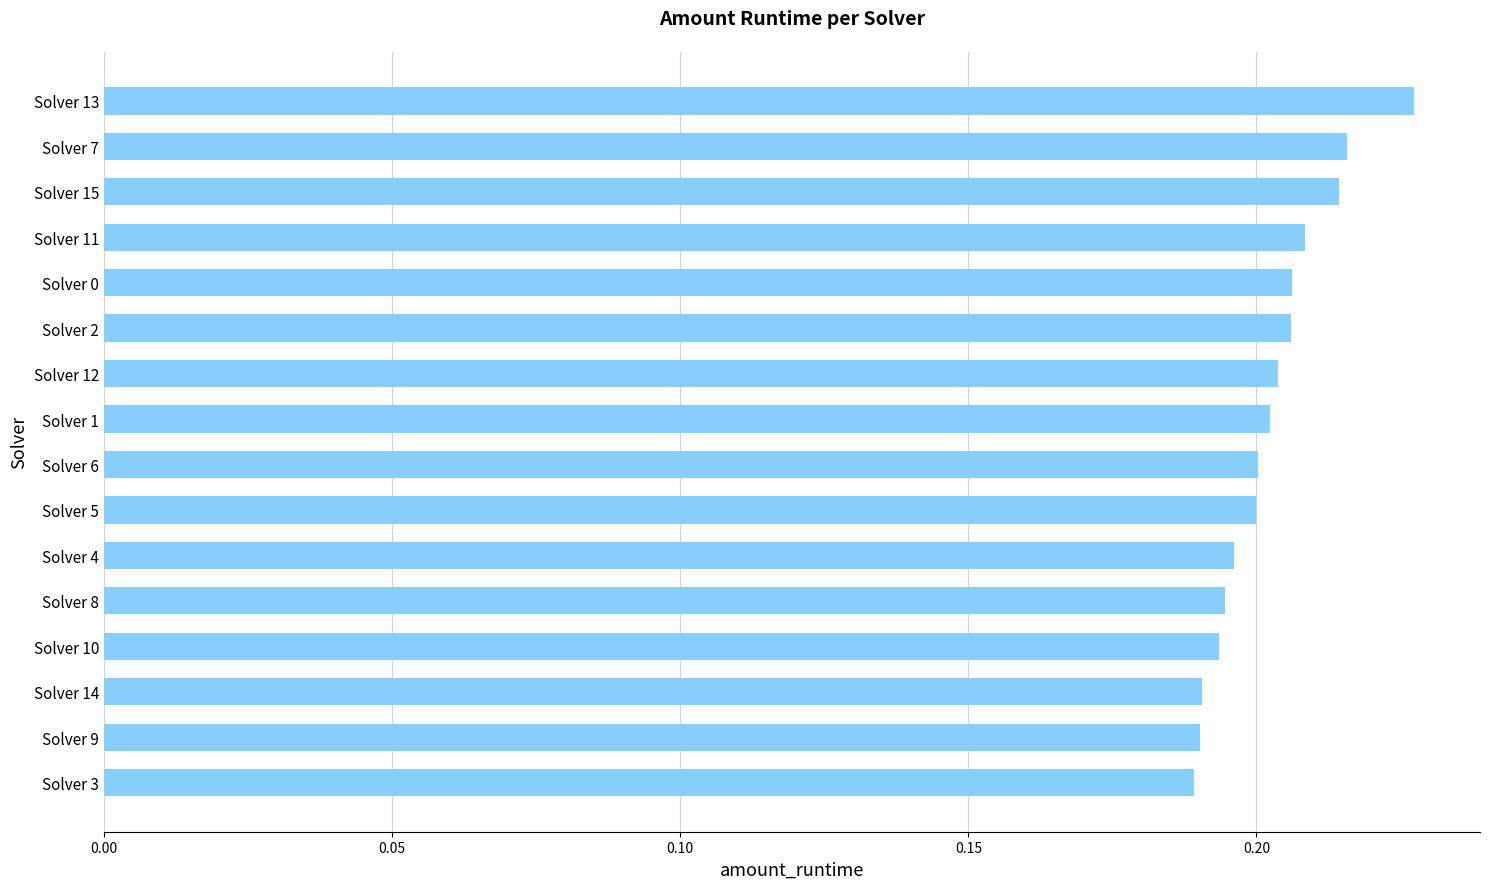

Is it true that the value at Solver 5 is 0.1?

False